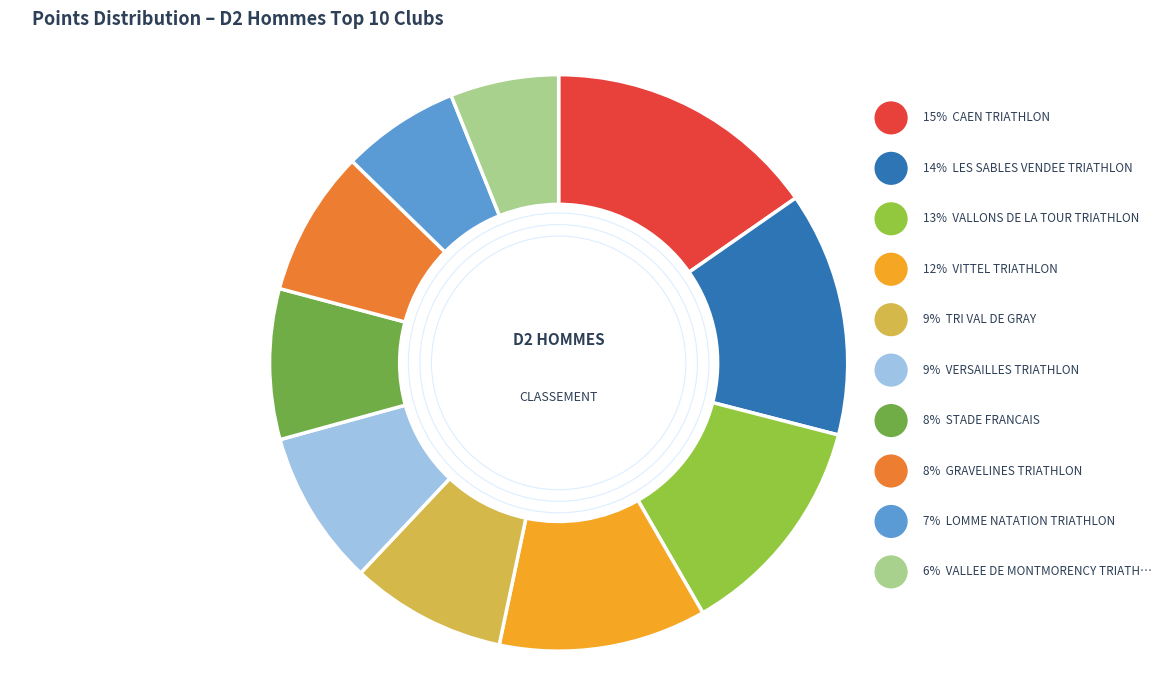

To the nearest percent, what is the difference between the largest and smallest slice percentages?

9%